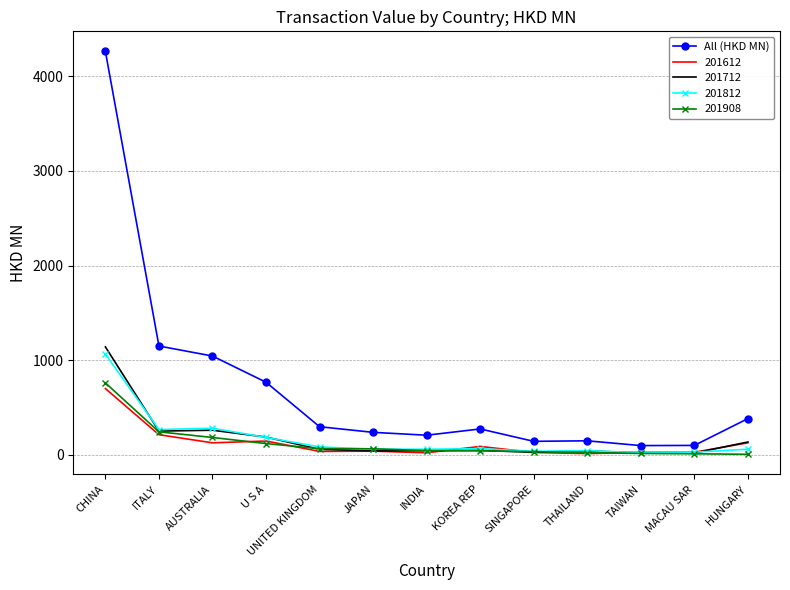

The 201812 series shows 256.9 at CHINA. True or false?

False